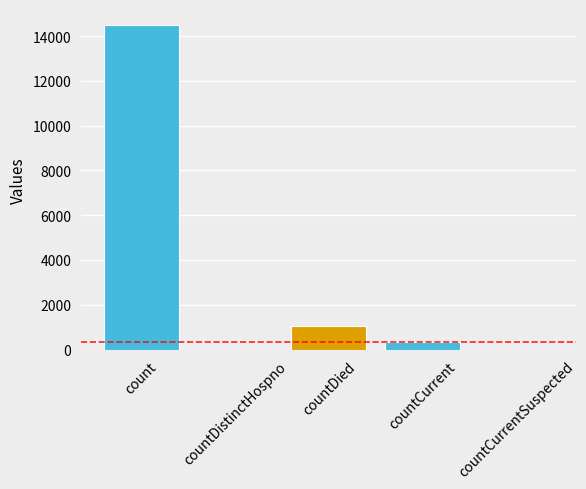

Count the number of categories in the chart.

5